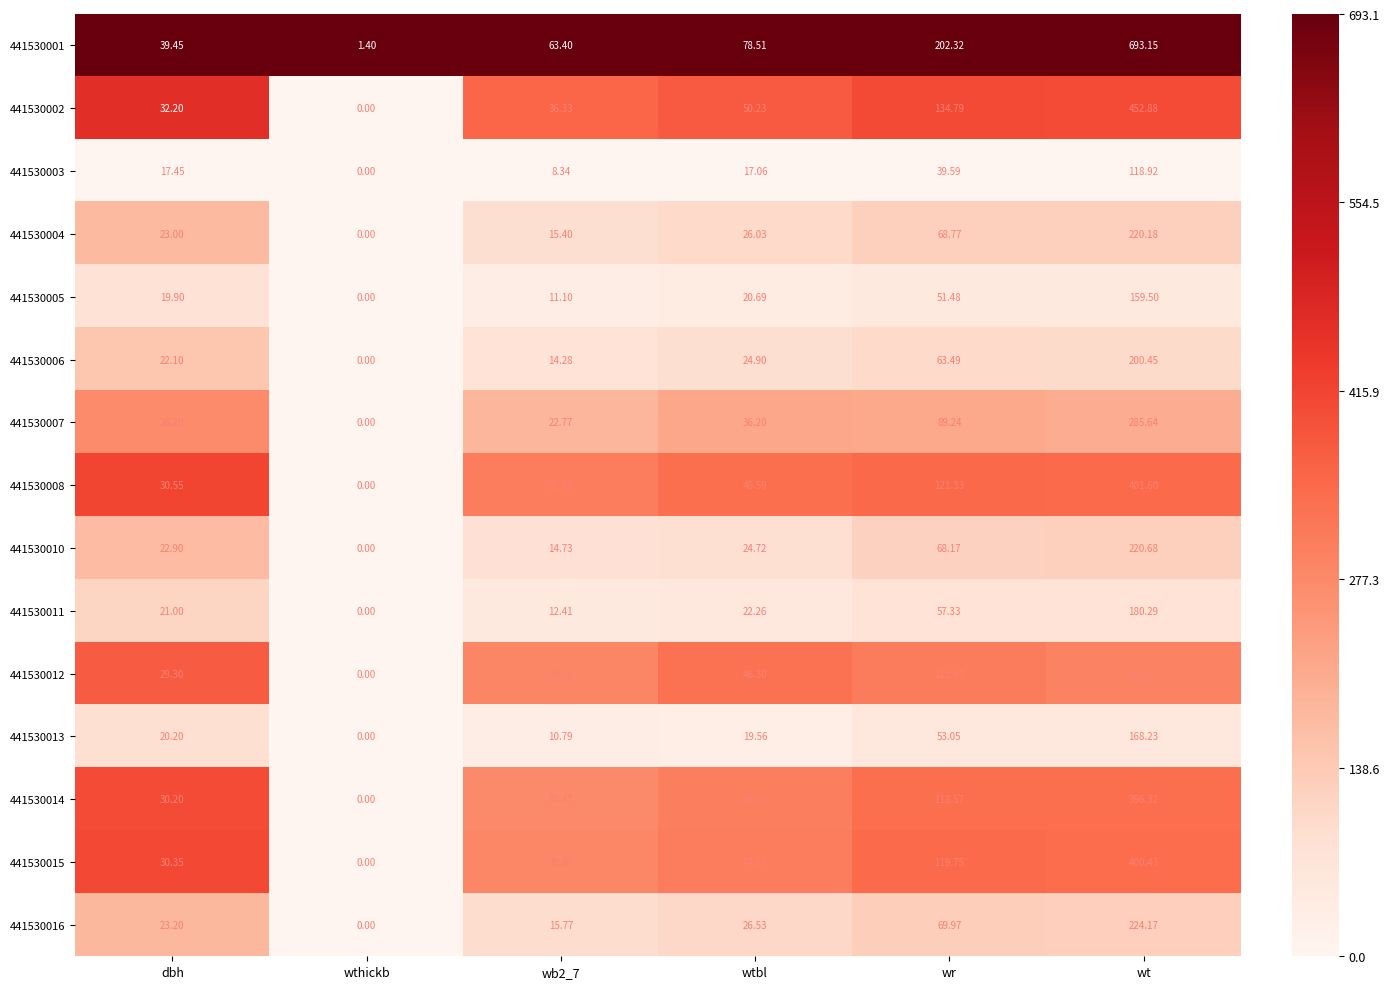

Where does the 441530015 series first go above 44?

wtbl